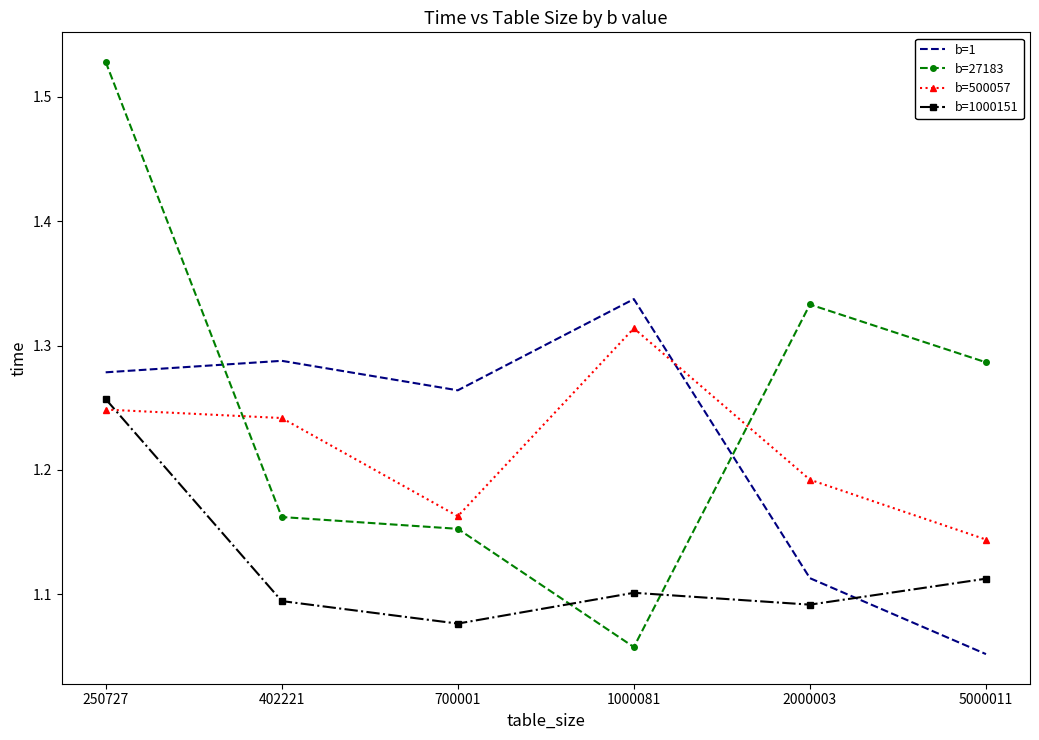

Between 250727 and 700001, which series saw the biggest shift?

b=27183